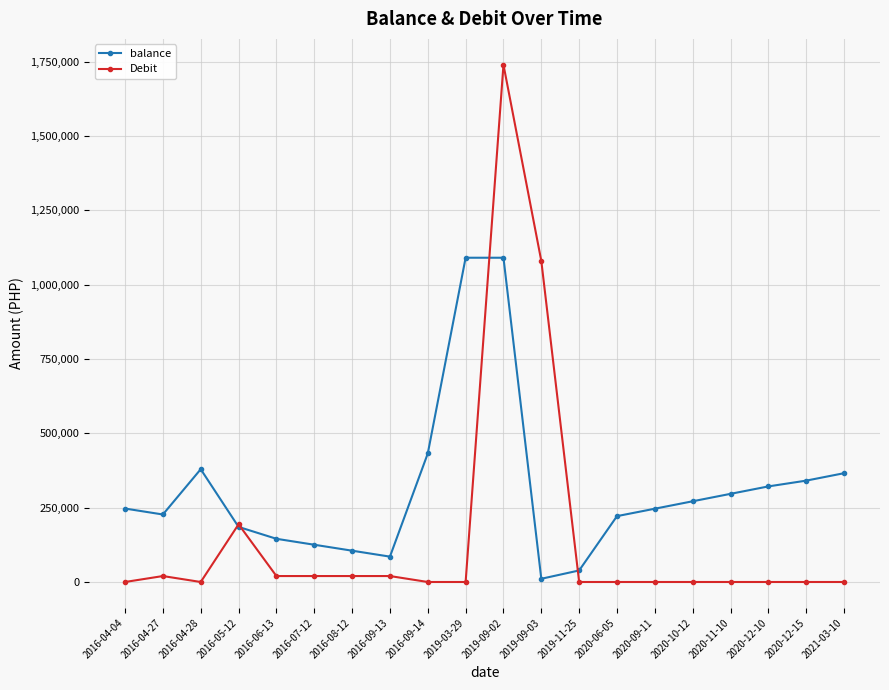

Rank the series at 2020-12-10 from highest to lowest value.

balance, Debit